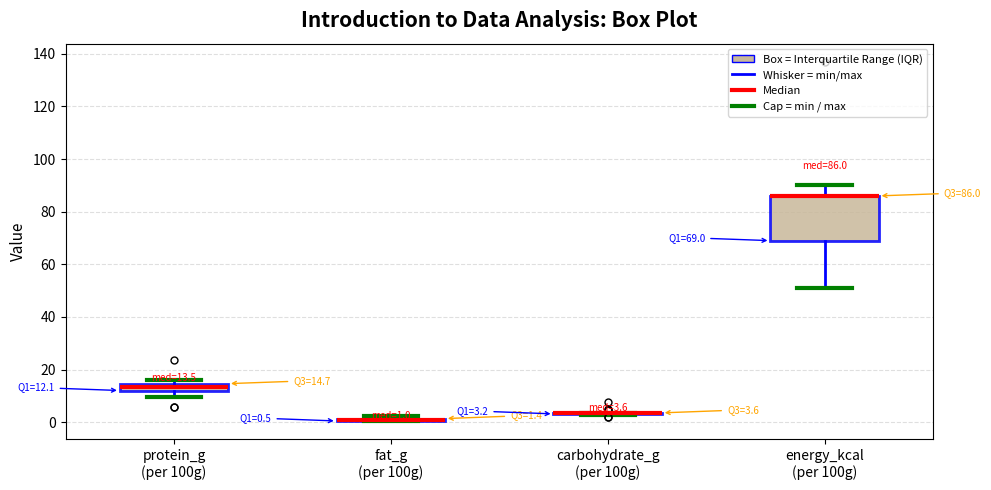

Comparing the boxes themselves (not the whiskers), which one is the tallest?

energy_kcal (per 100g)